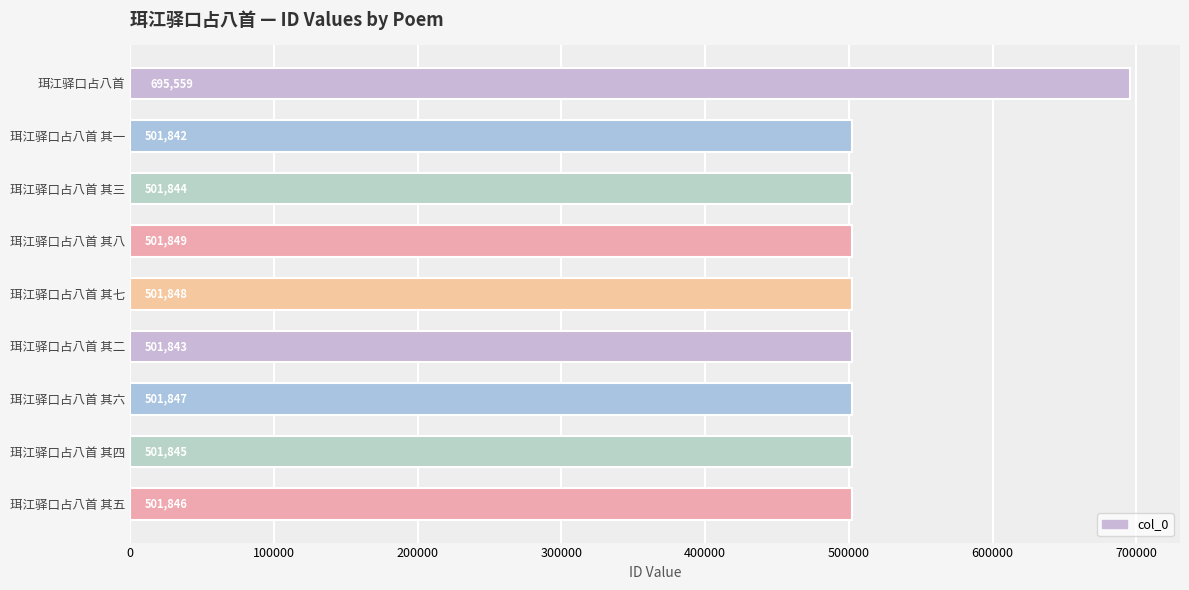

What is the difference between the maximum and second lowest values?

193716